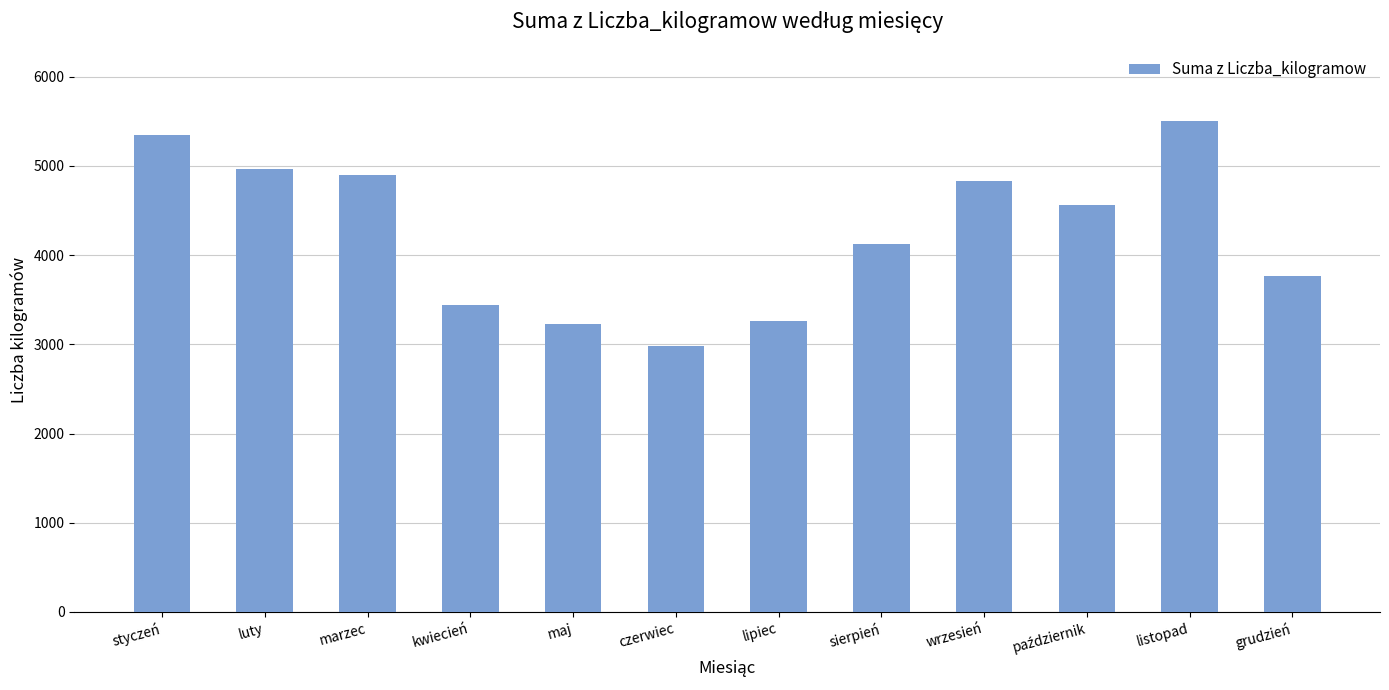

At which label is the value closest to 4243?

sierpień